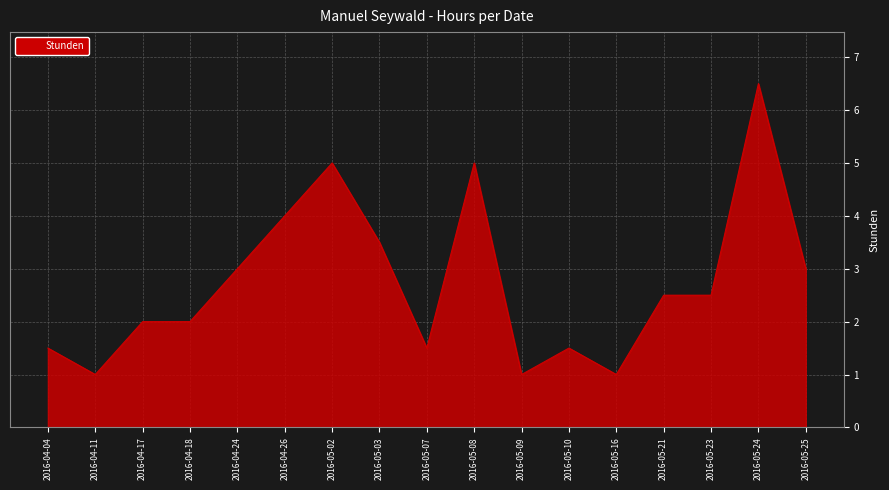

Does the chart have visible grid lines?

Yes